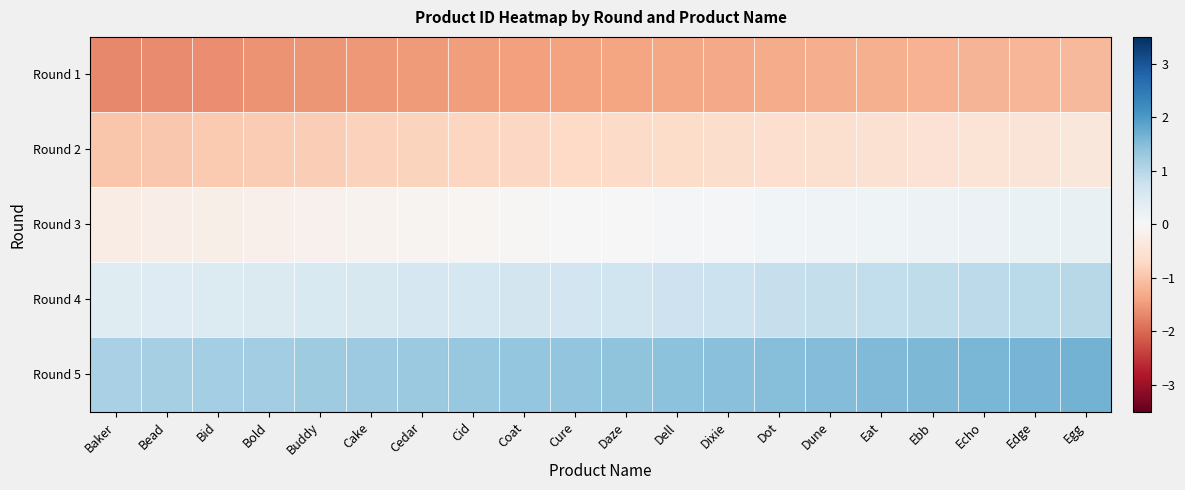

Rank the series by their average value, from lowest to highest.

Round 1, Round 2, Round 3, Round 4, Round 5